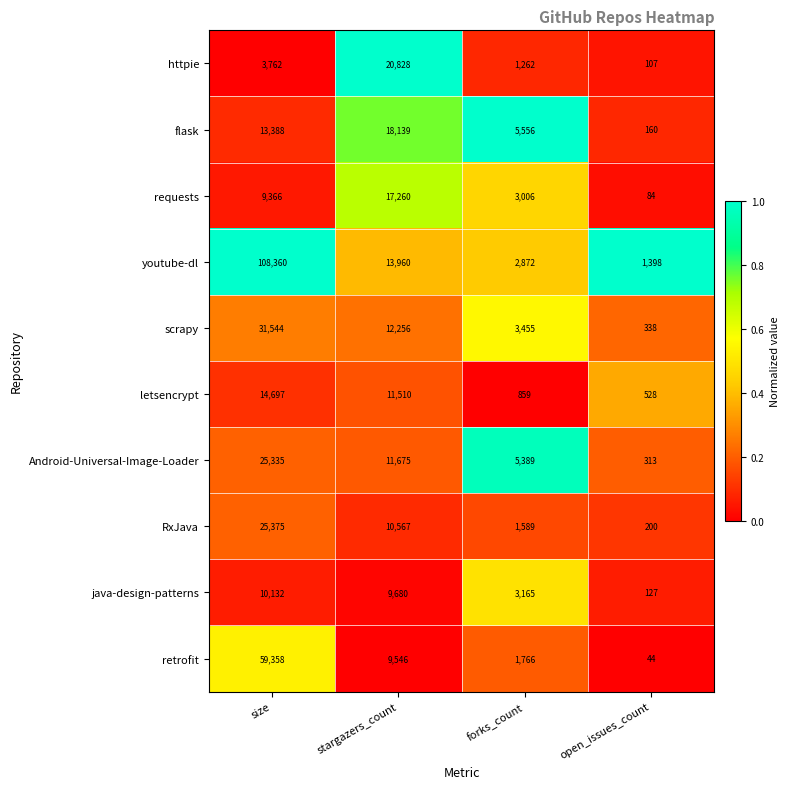

What is the average value of the flask series?

9311